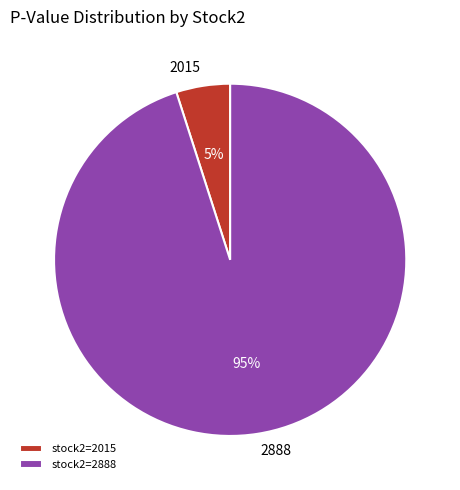

Do stock2=2015 and stock2=2888 together represent more than half of the pie?

Yes